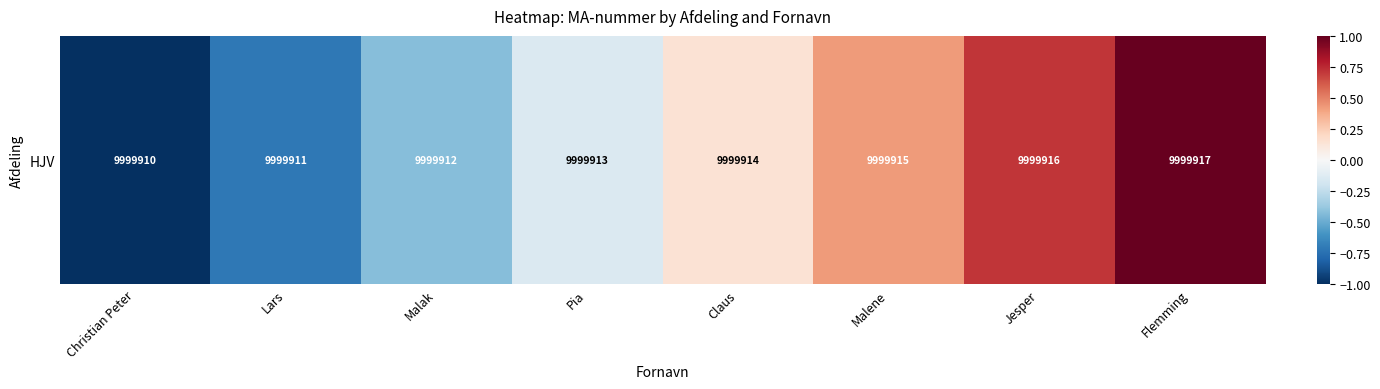

What is the difference between the second highest and minimum values?

1.7